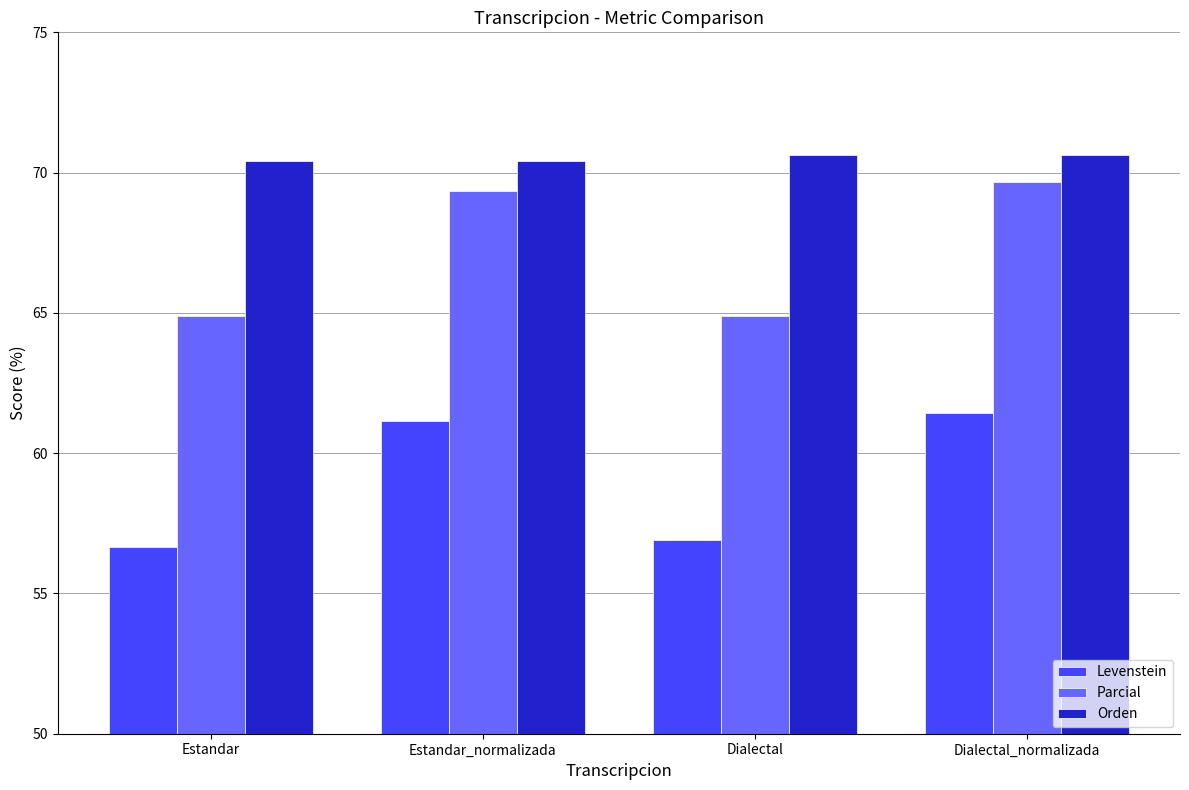

List the series in order of their peak value, highest first.

Orden, Parcial, Levenstein